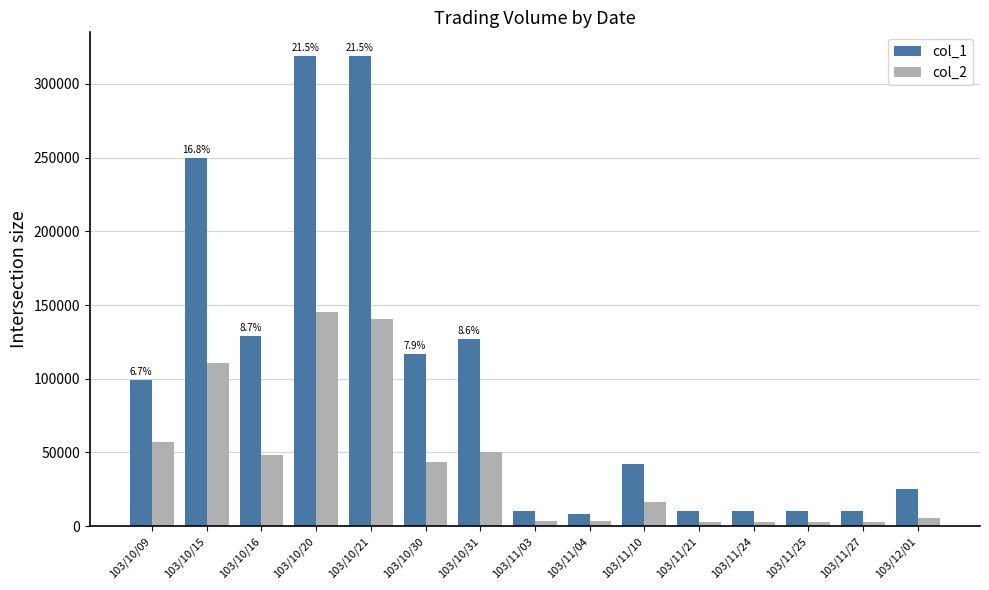

How many series are shown in this chart?

2